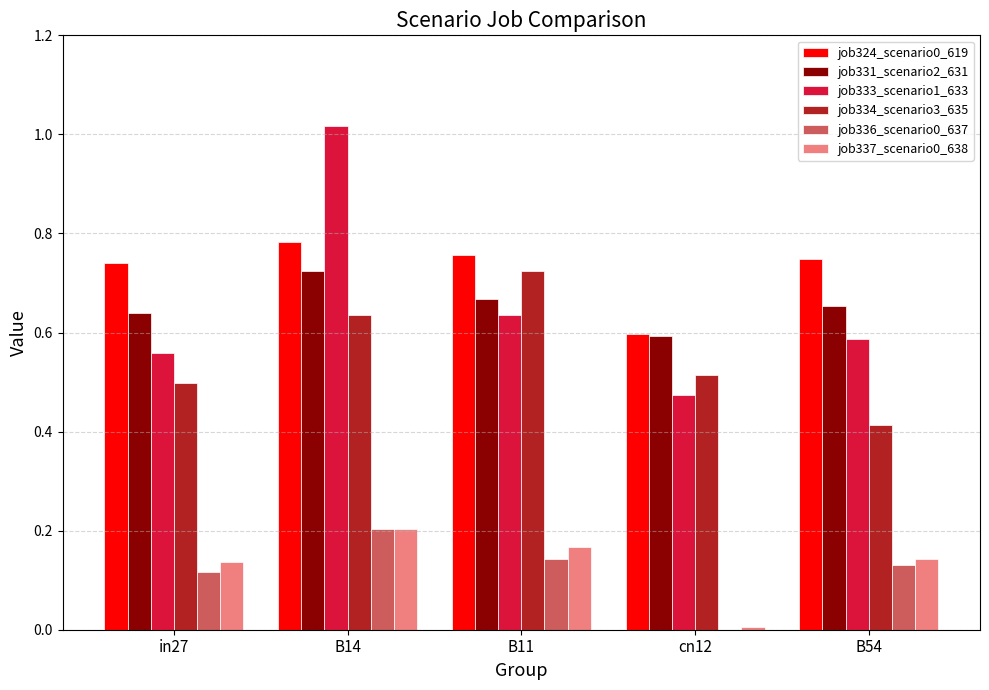

What is the sum of all job324_scenario0_619 values?

3.6